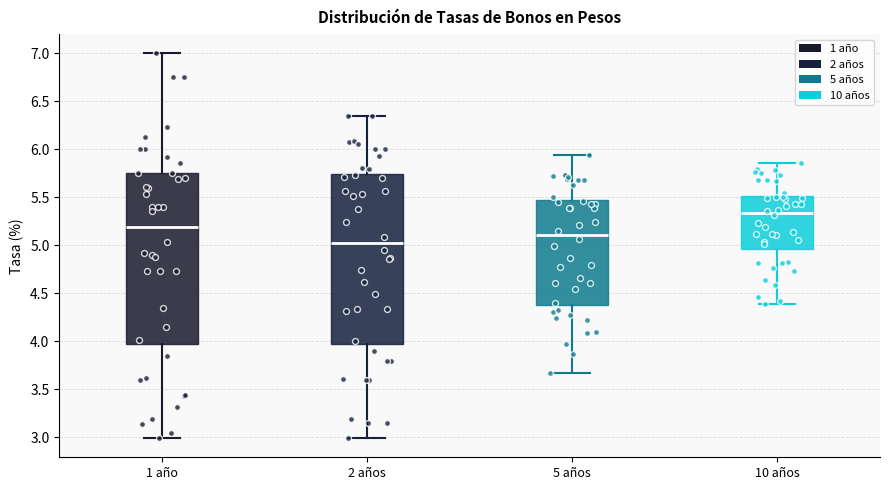

Which box's median line is the lowest?

2 años